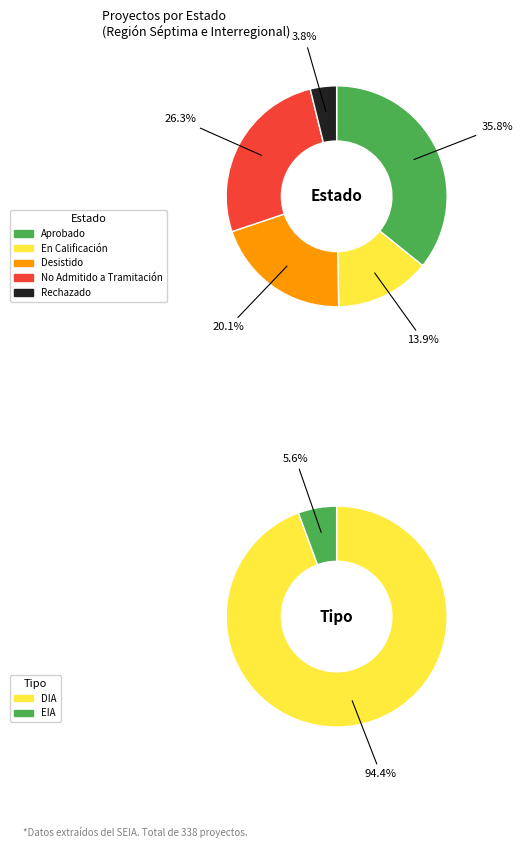

To the nearest percent, what percentage of the pie is No Admitido a Tramitación?

26%